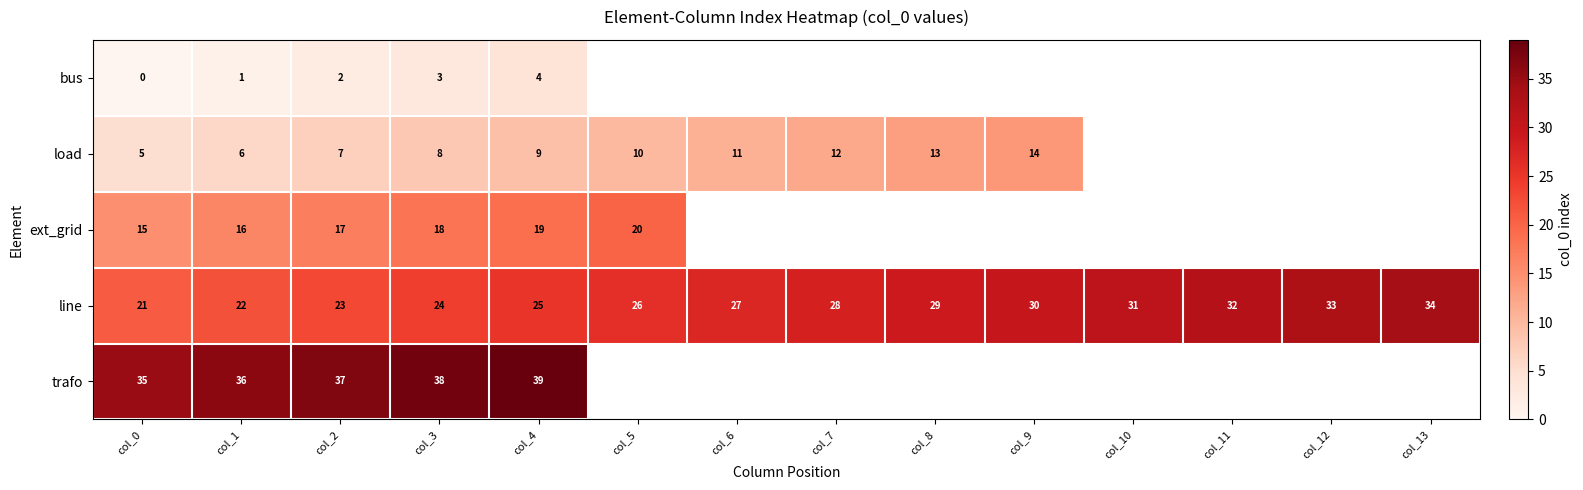

What is the total value across all series at col_3?

91